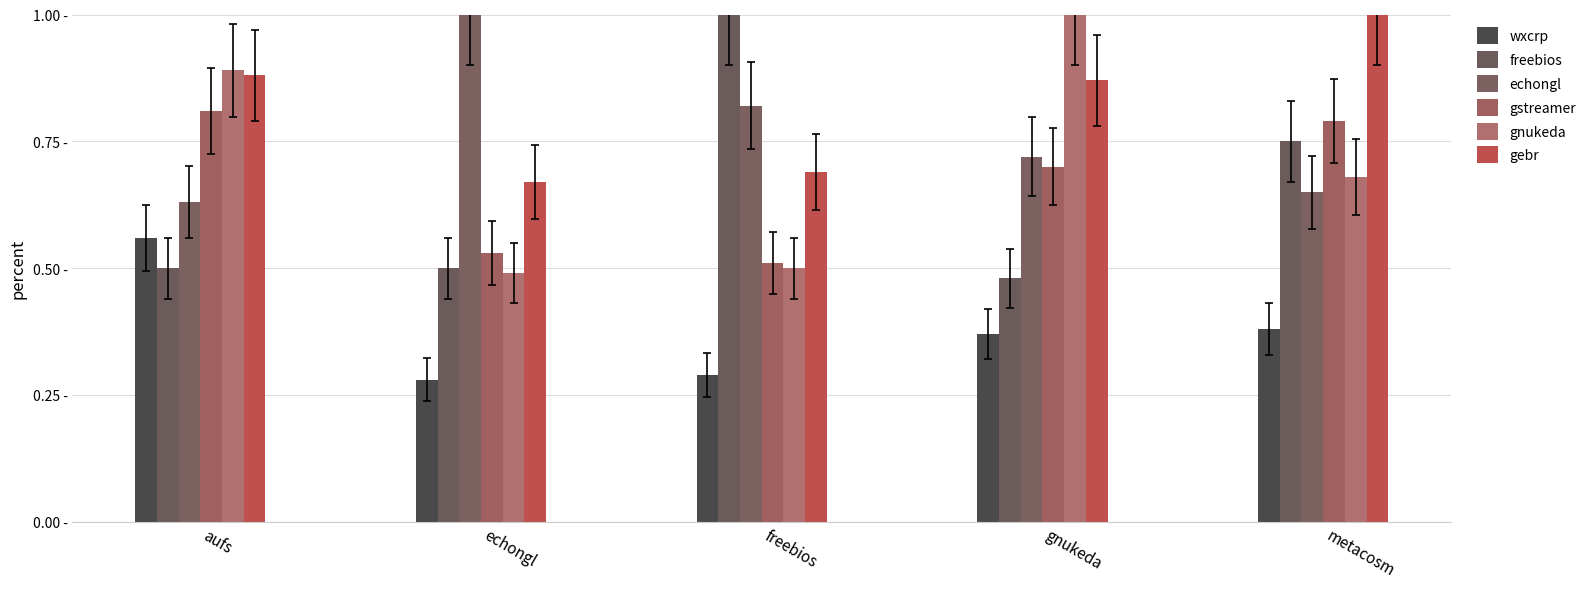

What is the lowest value of the freebios series?

0.5